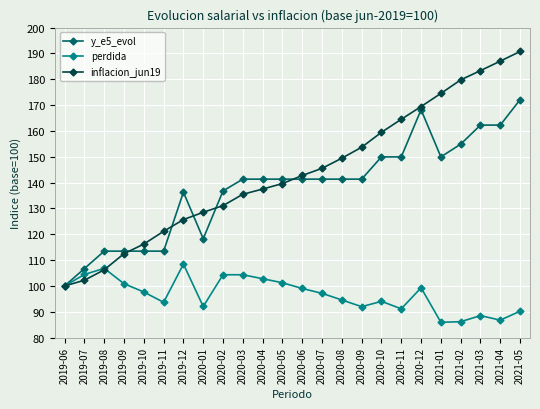

Which series changed the most between 2020-05 and 2020-11?

inflacion_jun19